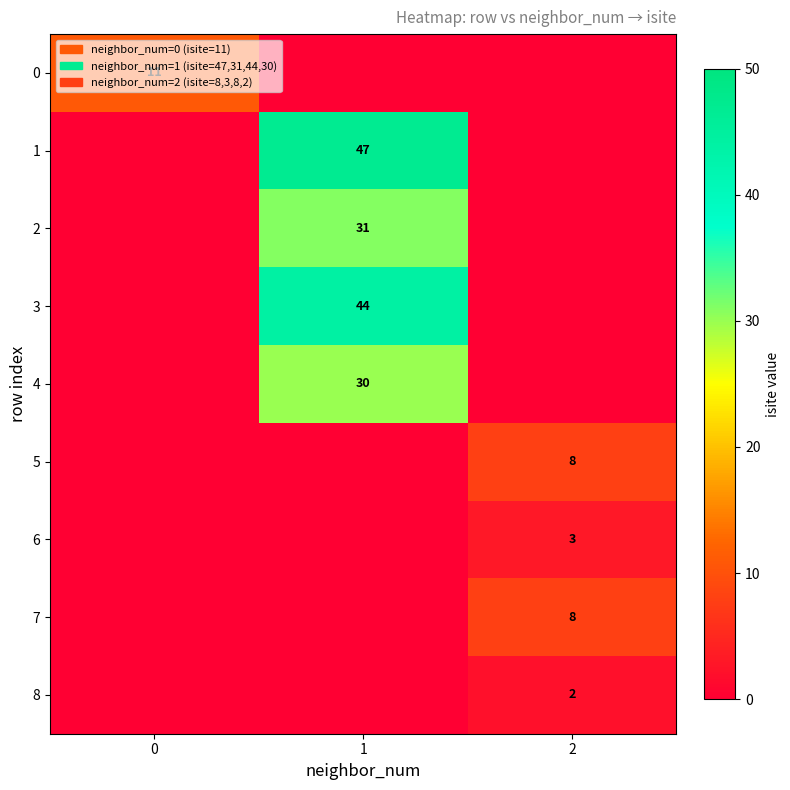

Which label corresponds to the smallest value in the chart?

2